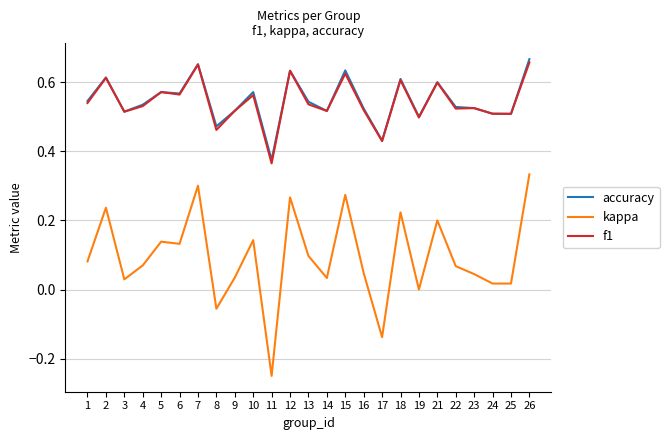

Which category has the lowest value in the accuracy series?

11